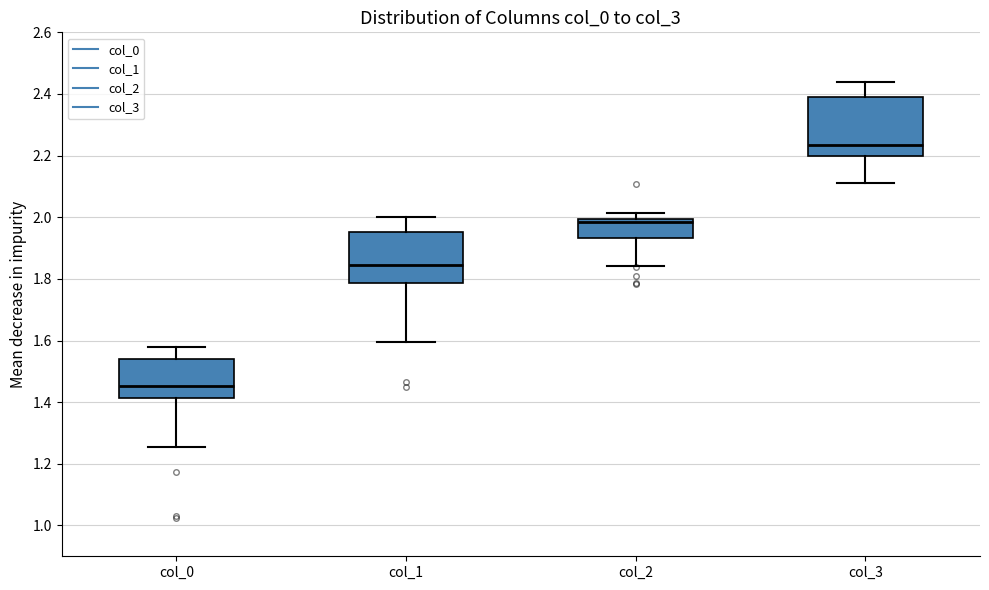

Reading left to right, read every box against the y-axis: the position of its median line, the range the box covers, and the ends of its whiskers. The values are not printed on the chart, so give them approximately, as read against the axis.

col_0: median 1.46, box 1.42 to 1.54, whiskers 1.26 to 1.58
col_1: median 1.84, box 1.78 to 1.96, whiskers 1.60 to 2.00
col_2: median 1.98, box 1.94 to 2.00, whiskers 1.84 to 2.02
col_3: median 2.24, box 2.20 to 2.40, whiskers 2.12 to 2.44